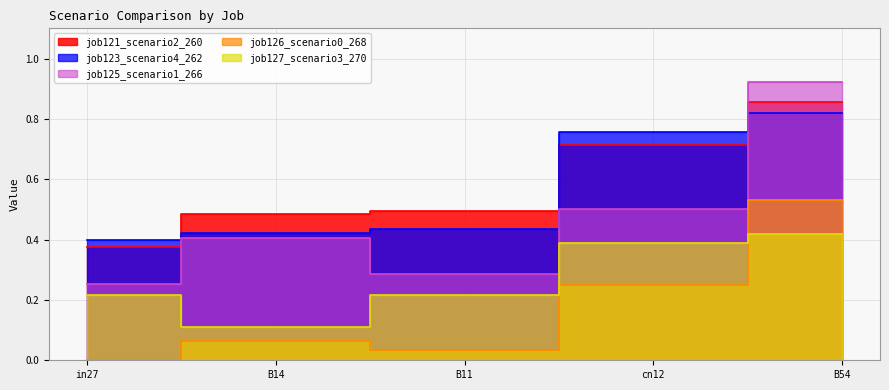

Count the number of data series in this chart.

5